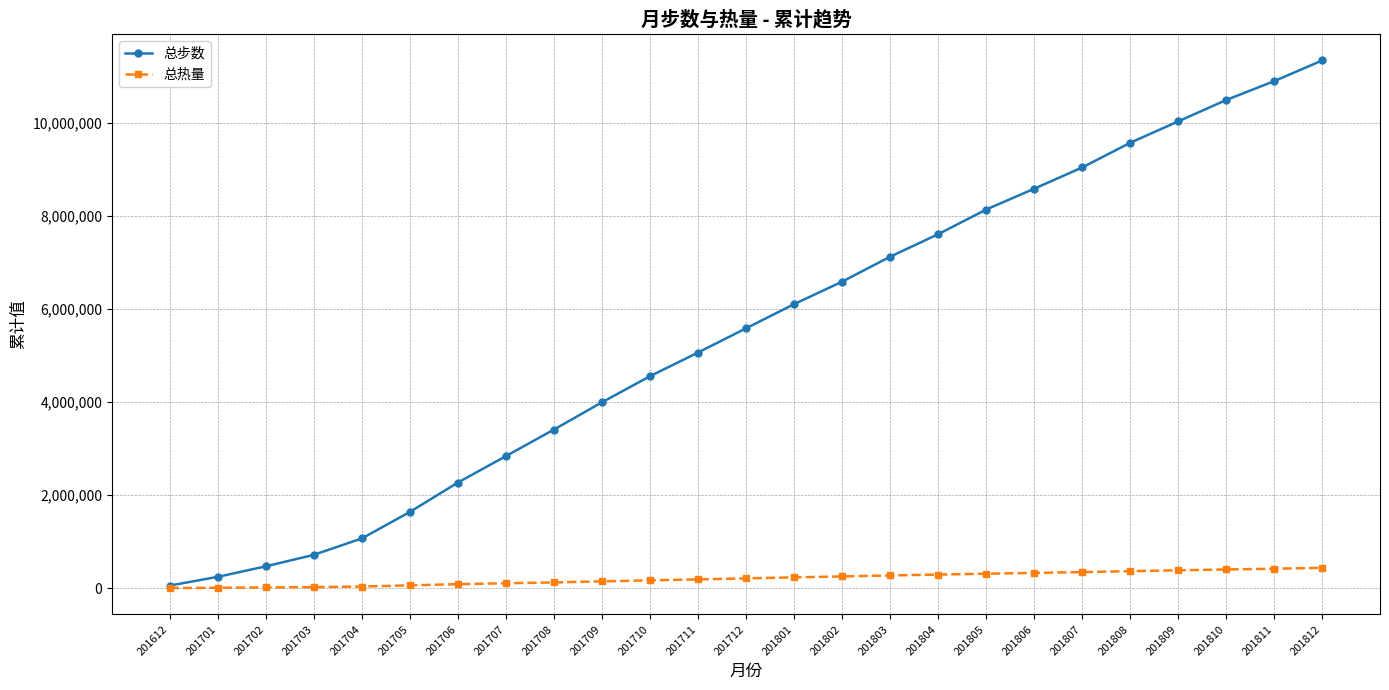

What is the value of the 总热量 point at the 10th from the left?

144877